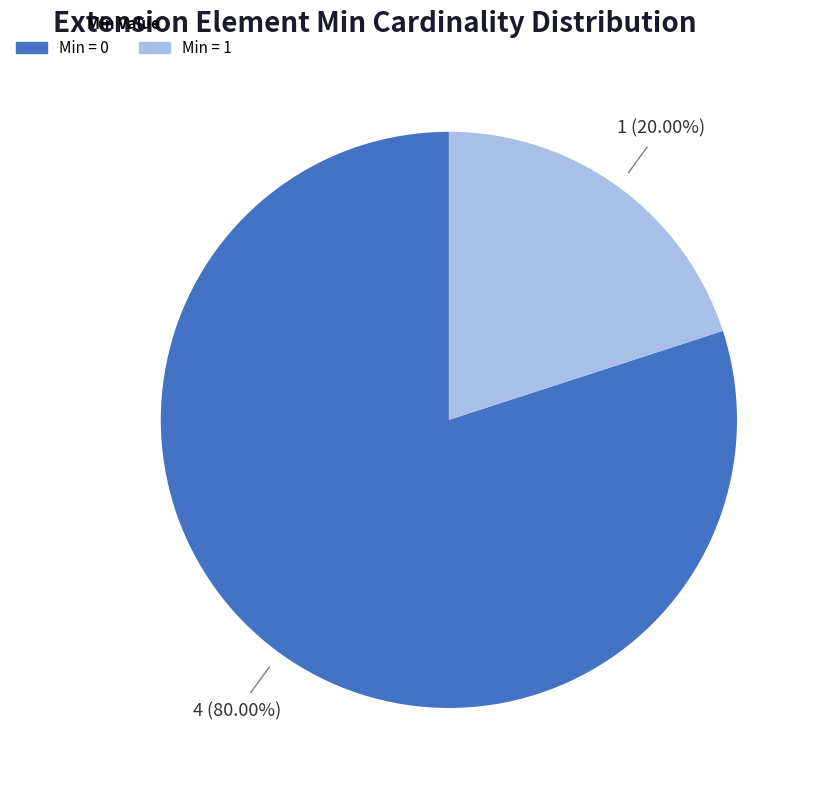

Count the number of slices in the pie.

2